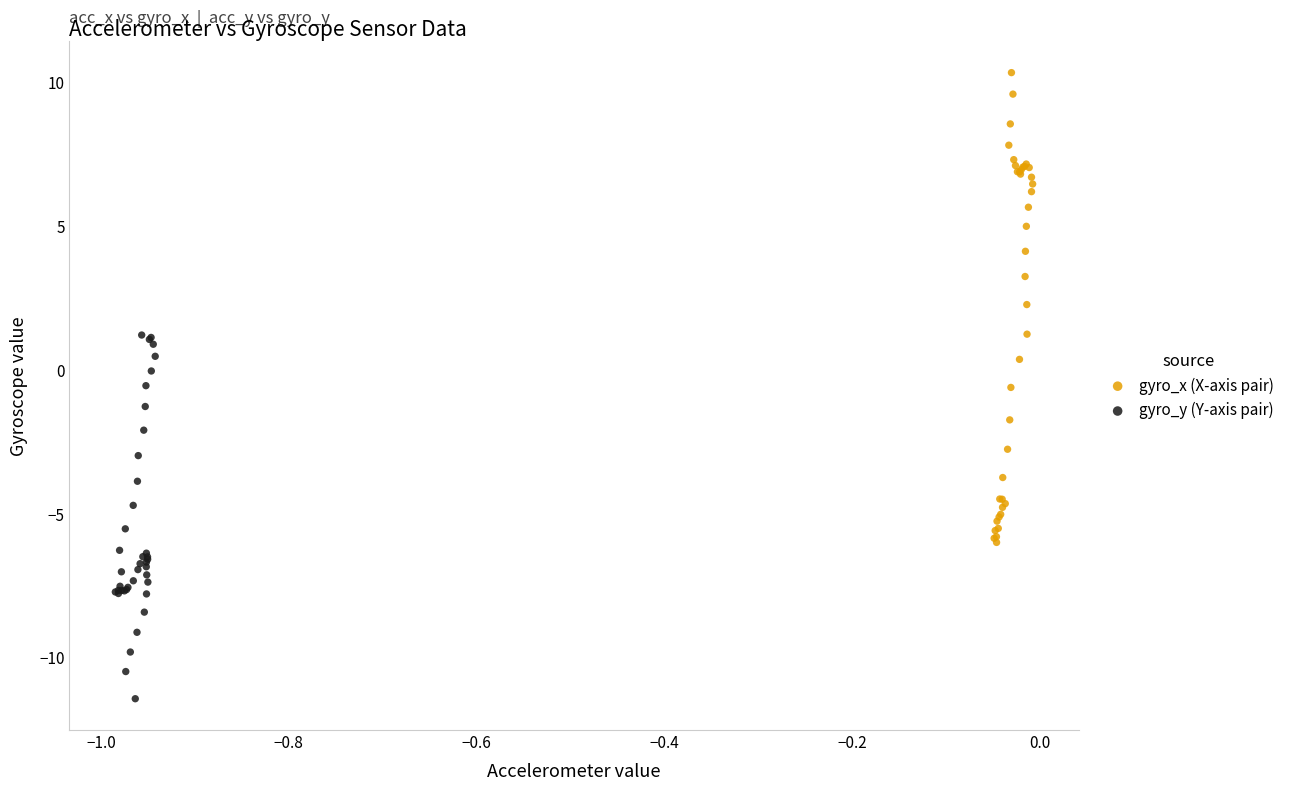

Which series reaches the maximum Y coordinate?

gyro_x (X-axis pair)